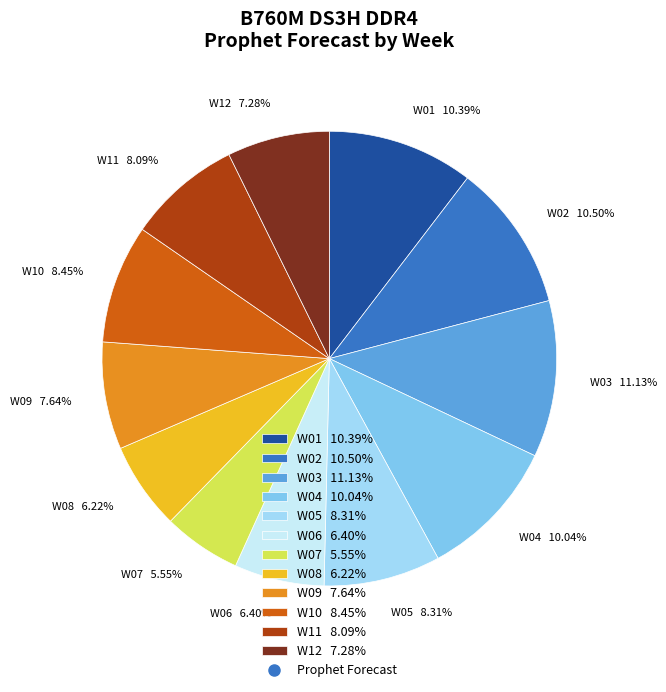

Approximately how many times larger is the value at W01 10.39% compared to W07 5.55%?

1.9